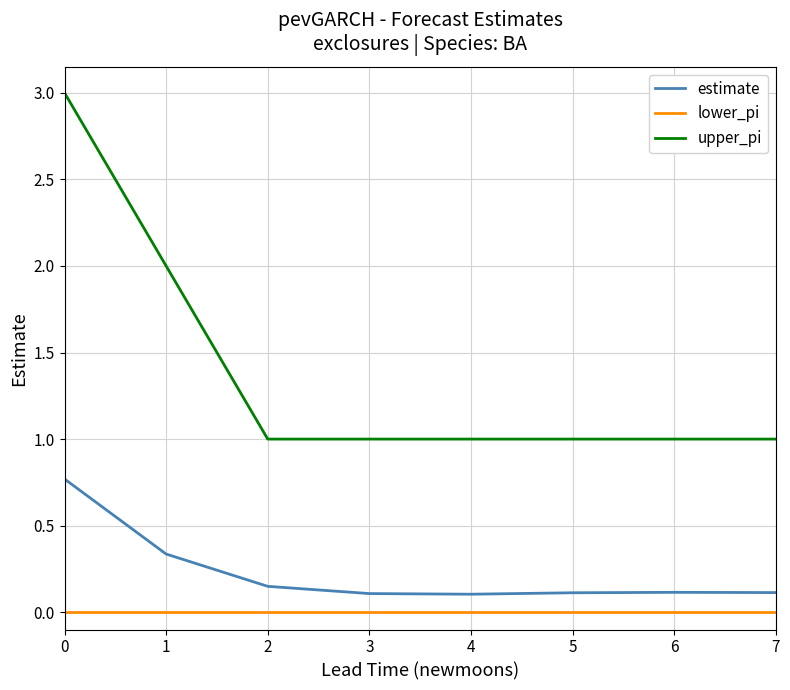

The upper_pi series shows 1.0 at 3. True or false?

True